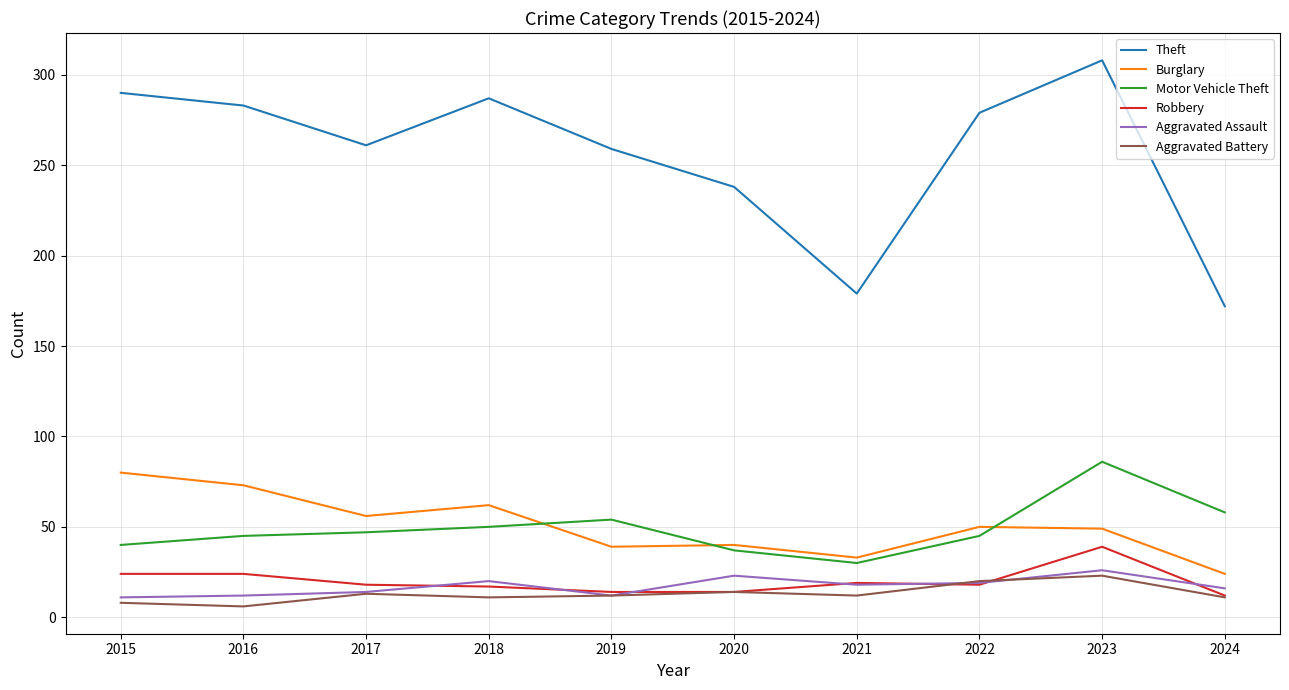

What is the total value across all series at 2019?

390